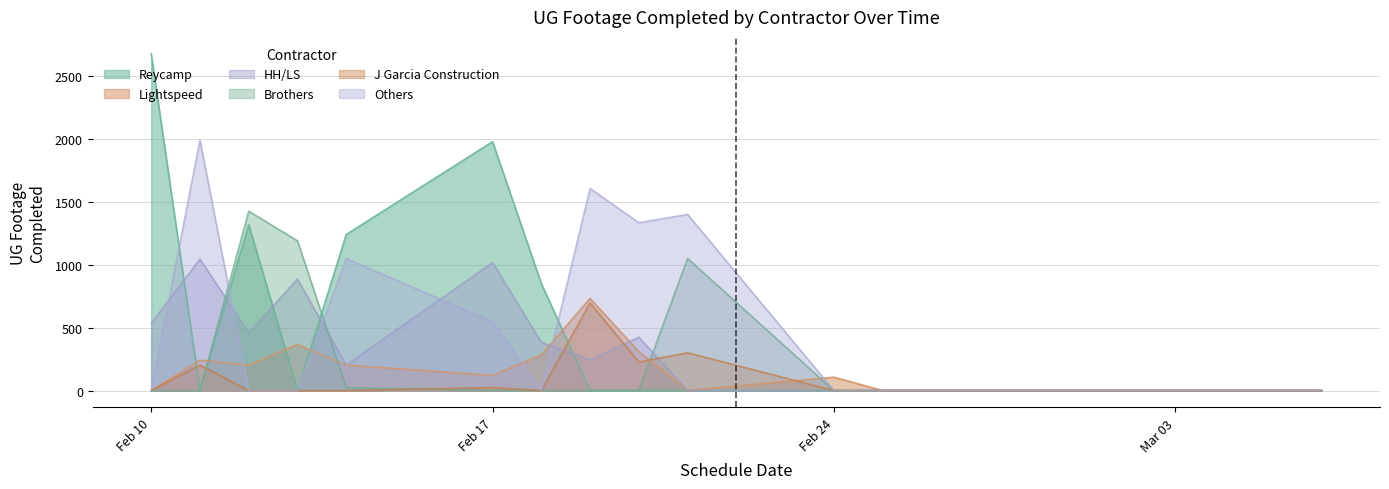

Does the chart display data point markers on the line(s)?

No